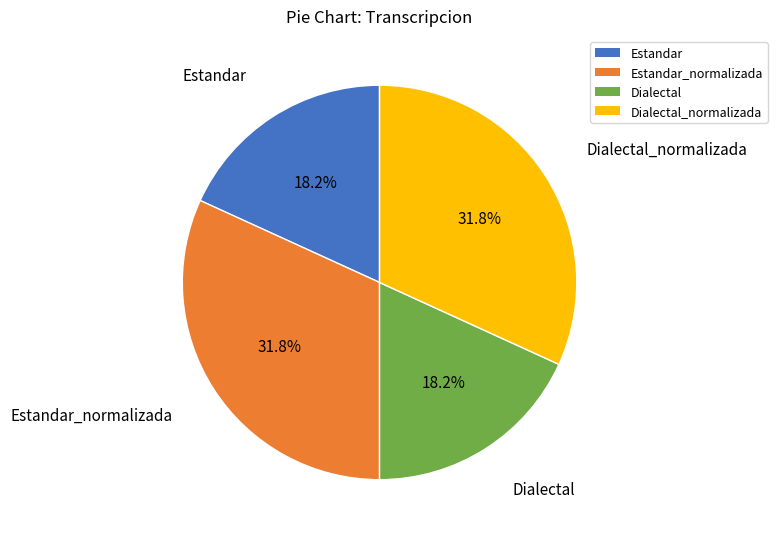

Is there a majority slice in this chart?

No